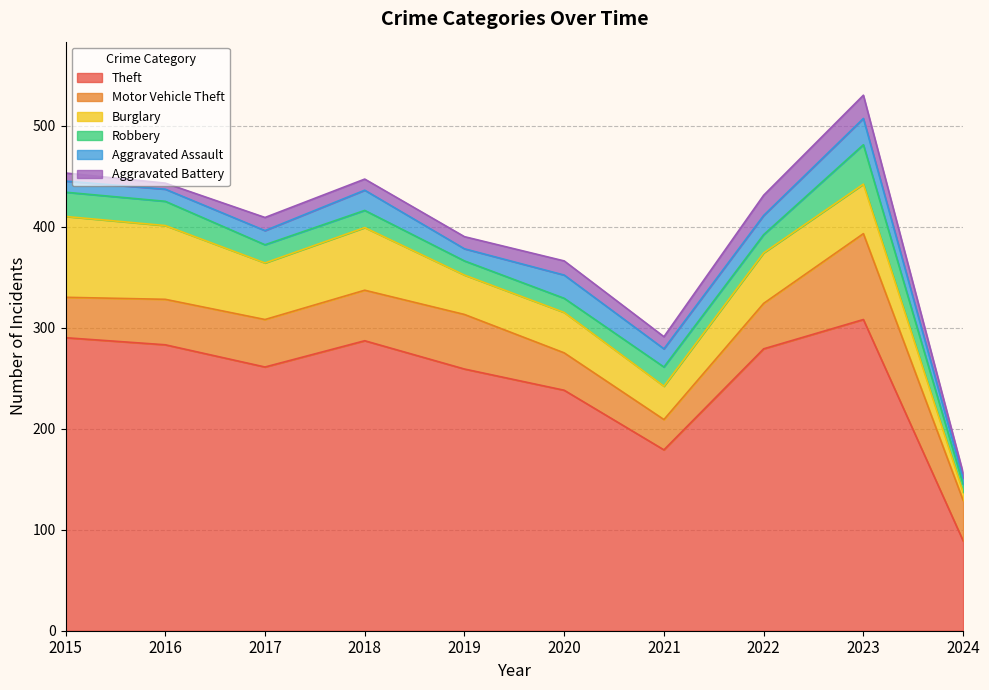

True or false: Burglary and Robbery intersect in this chart.

False